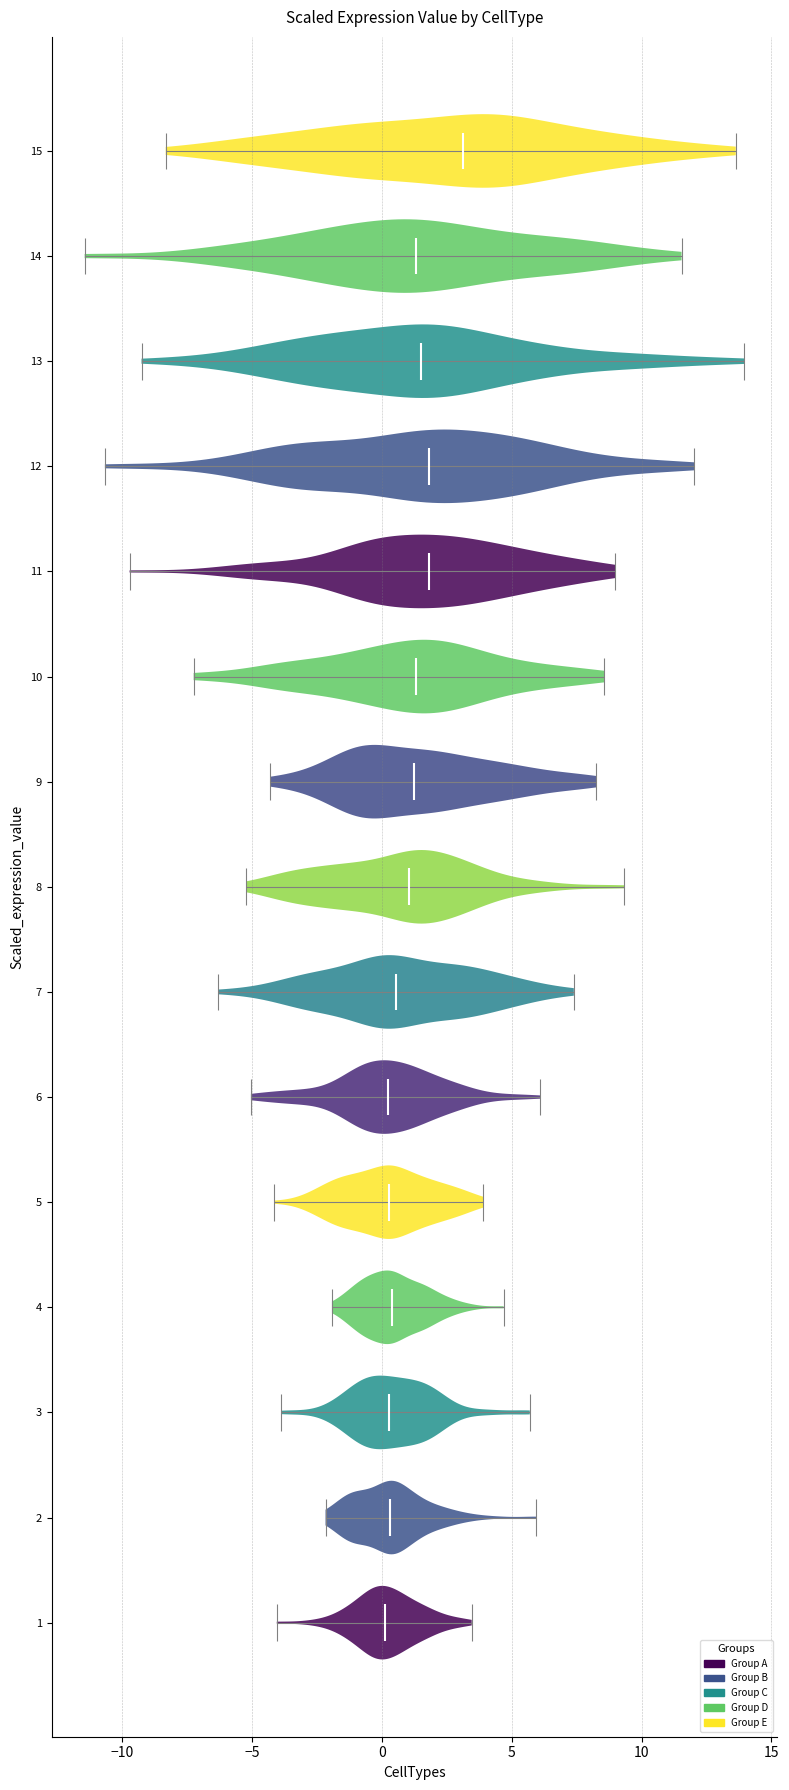

Reading bottom to top, read every violin against the x-axis: where its median line is, and the lowest and highest points it reaches. The values are not printed on the chart, so give them approximately, as read against the axis.

1: median line 0.0, lowest point -4.0, highest point 3.5
2: median line 0.5, lowest point -2.0, highest point 6.0
3: median line 0.5, lowest point -4.0, highest point 5.5
4: median line 0.5, lowest point -2.0, highest point 4.5
5: median line 0.5, lowest point -4.0, highest point 4.0
6: median line 0.0, lowest point -5.0, highest point 6.0
7: median line 0.5, lowest point -6.5, highest point 7.5
8: median line 1.0, lowest point -5.0, highest point 9.5
9: median line 1.0, lowest point -4.5, highest point 8.5
10: median line 1.5, lowest point -7.5, highest point 8.5
11: median line 2.0, lowest point -9.5, highest point 9.0
12: median line 2.0, lowest point -10.5, highest point 12.0
13: median line 1.5, lowest point -9.5, highest point 14.0
14: median line 1.5, lowest point -11.5, highest point 11.5
15: median line 3.0, lowest point -8.5, highest point 13.5